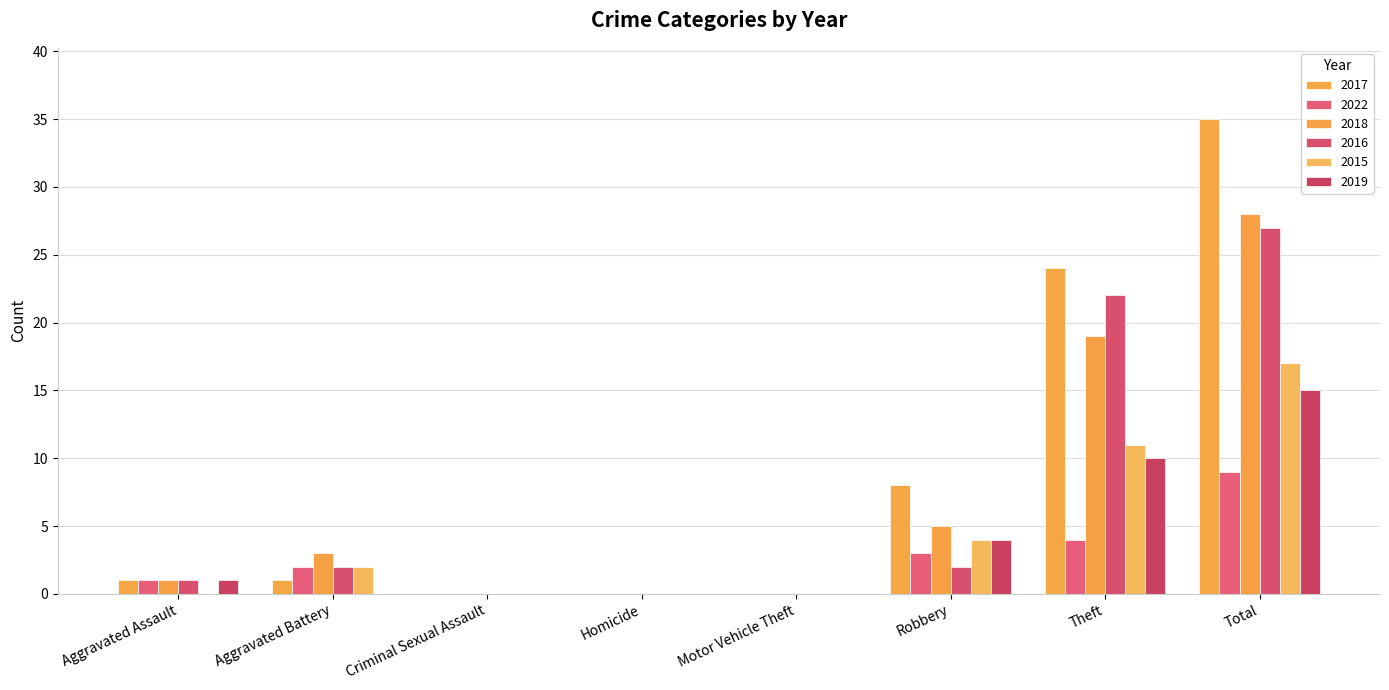

Are the bars grouped side by side (vs. stacked)?

Yes